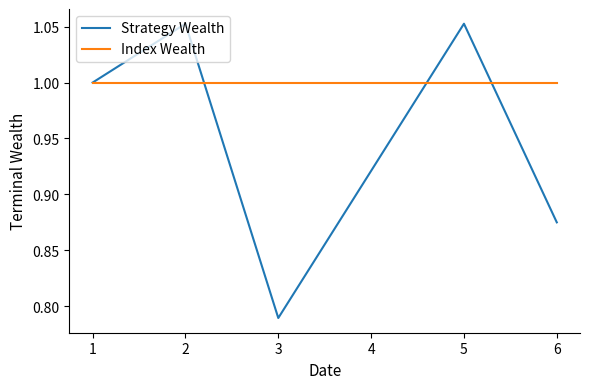

Is it true that Strategy Wealth equals 1.4 at 2?

False